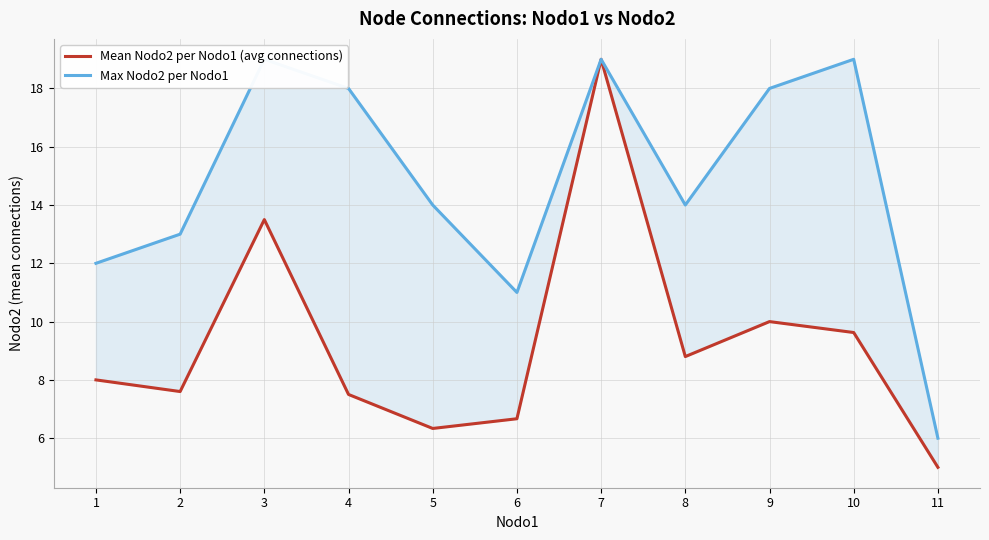

How many values in the Mean Nodo2 per Nodo1 (avg connections) series exceed 8?

5